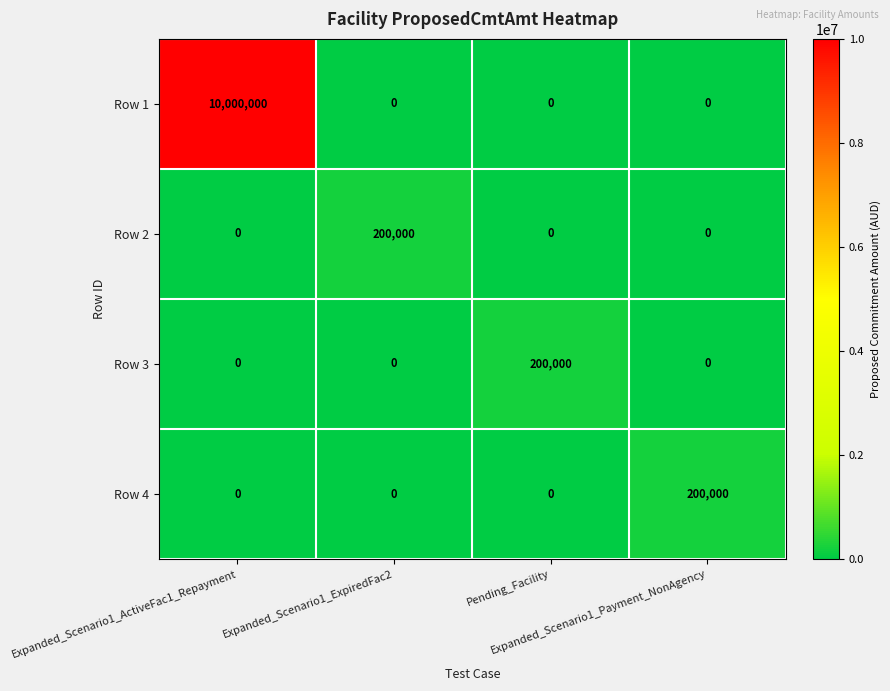

What is the maximum value for Row 2?

200000